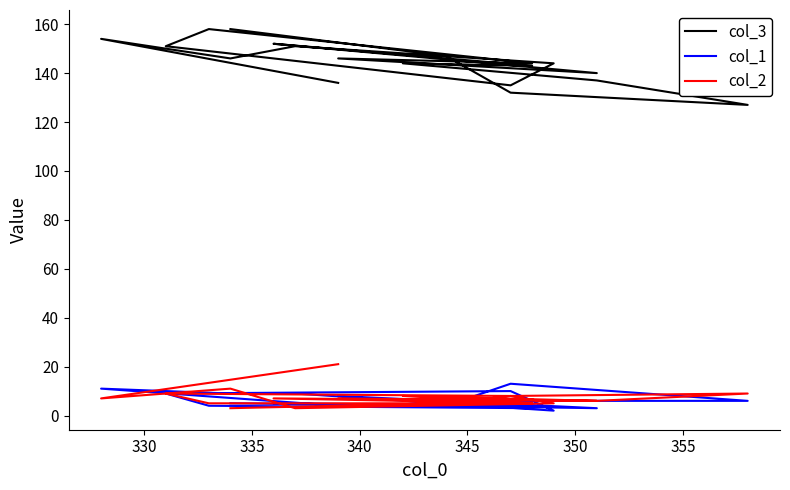

Which series has the largest range (max minus min)?

col_3